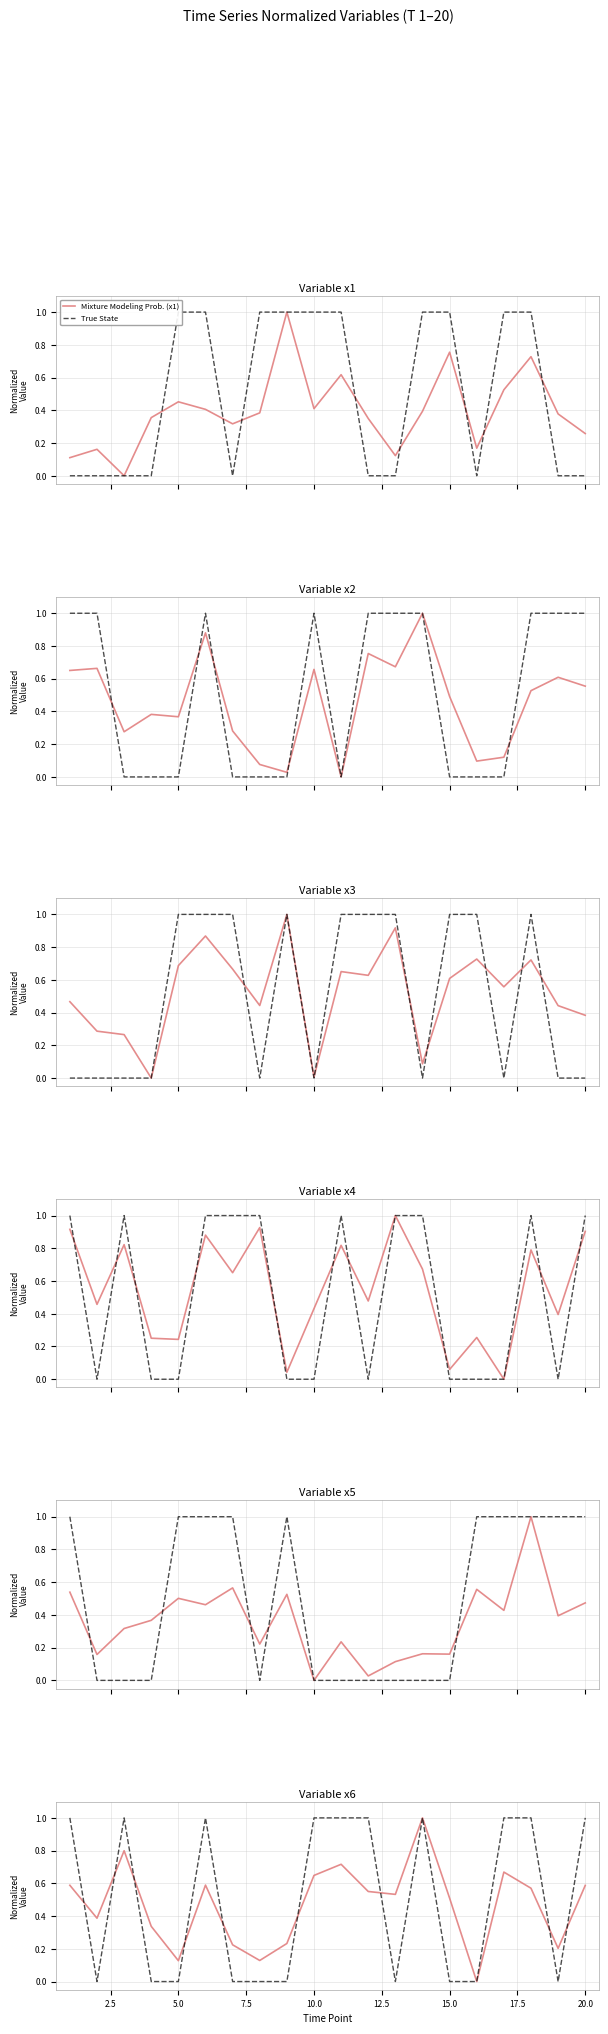

What is the maximum value for Mixture Modeling Prob. (x1)?

1.0